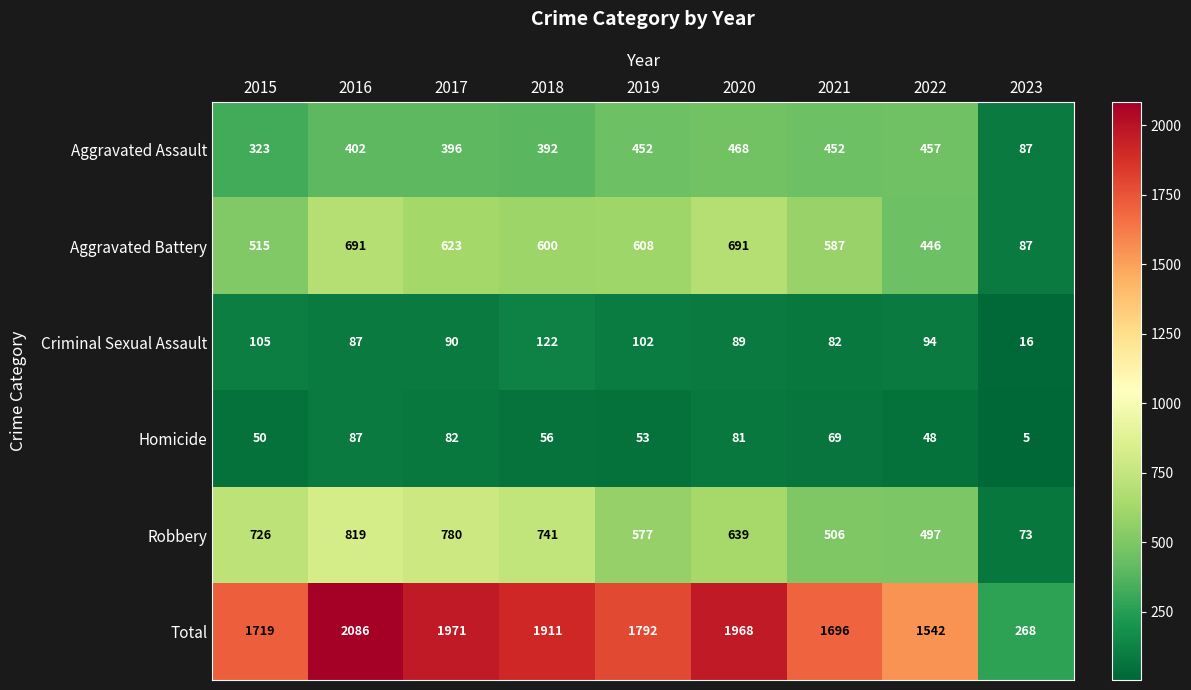

What is the minimum value for Criminal Sexual Assault?

16